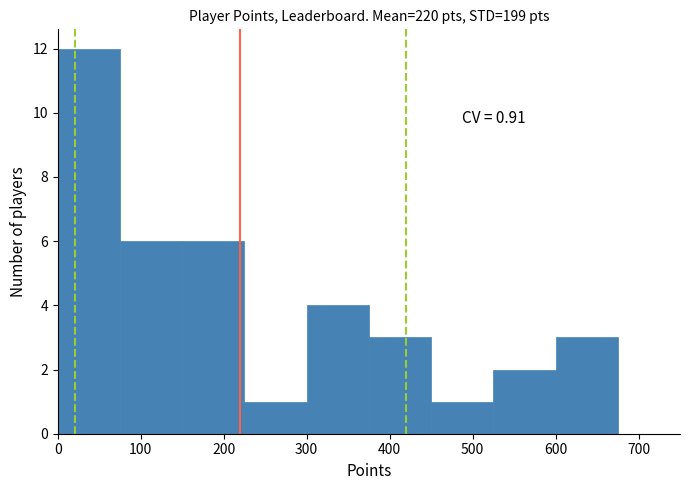

Which range on the x-axis has the tallest bar?

0 to 75